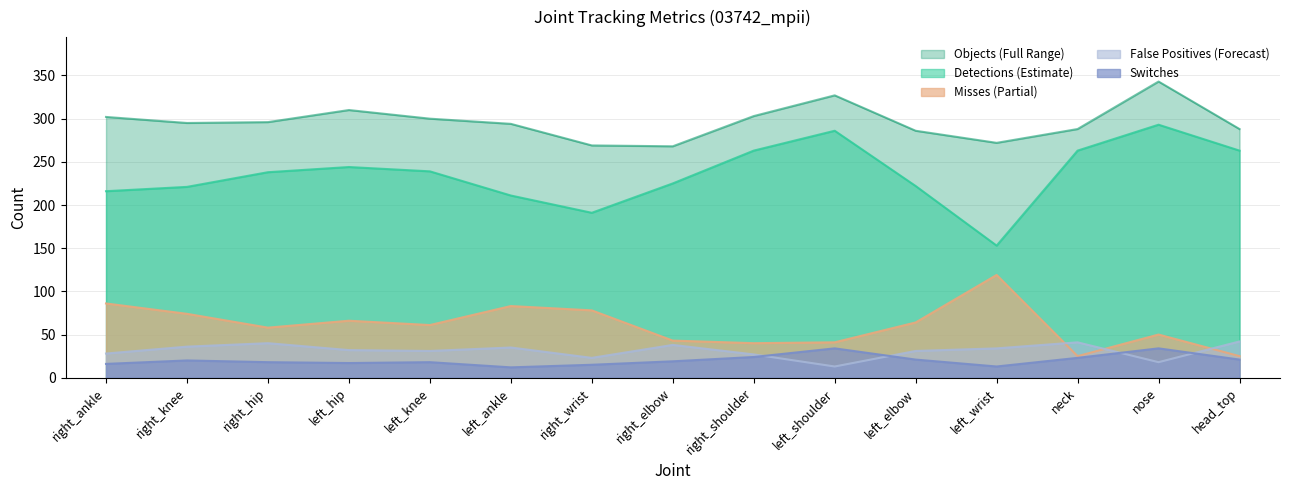

How many lines are shown in the chart?

5